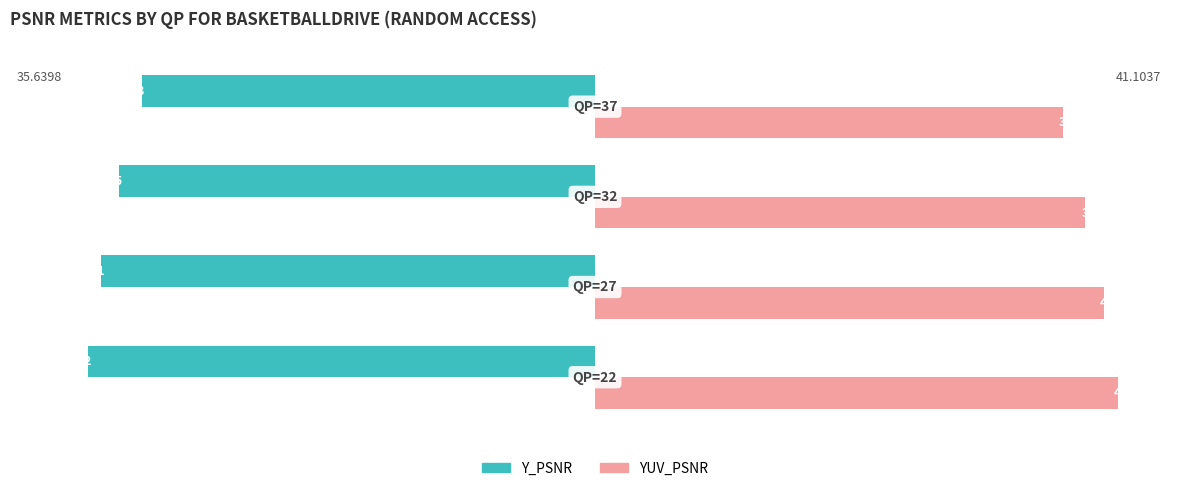

How many data points does each series have?

4